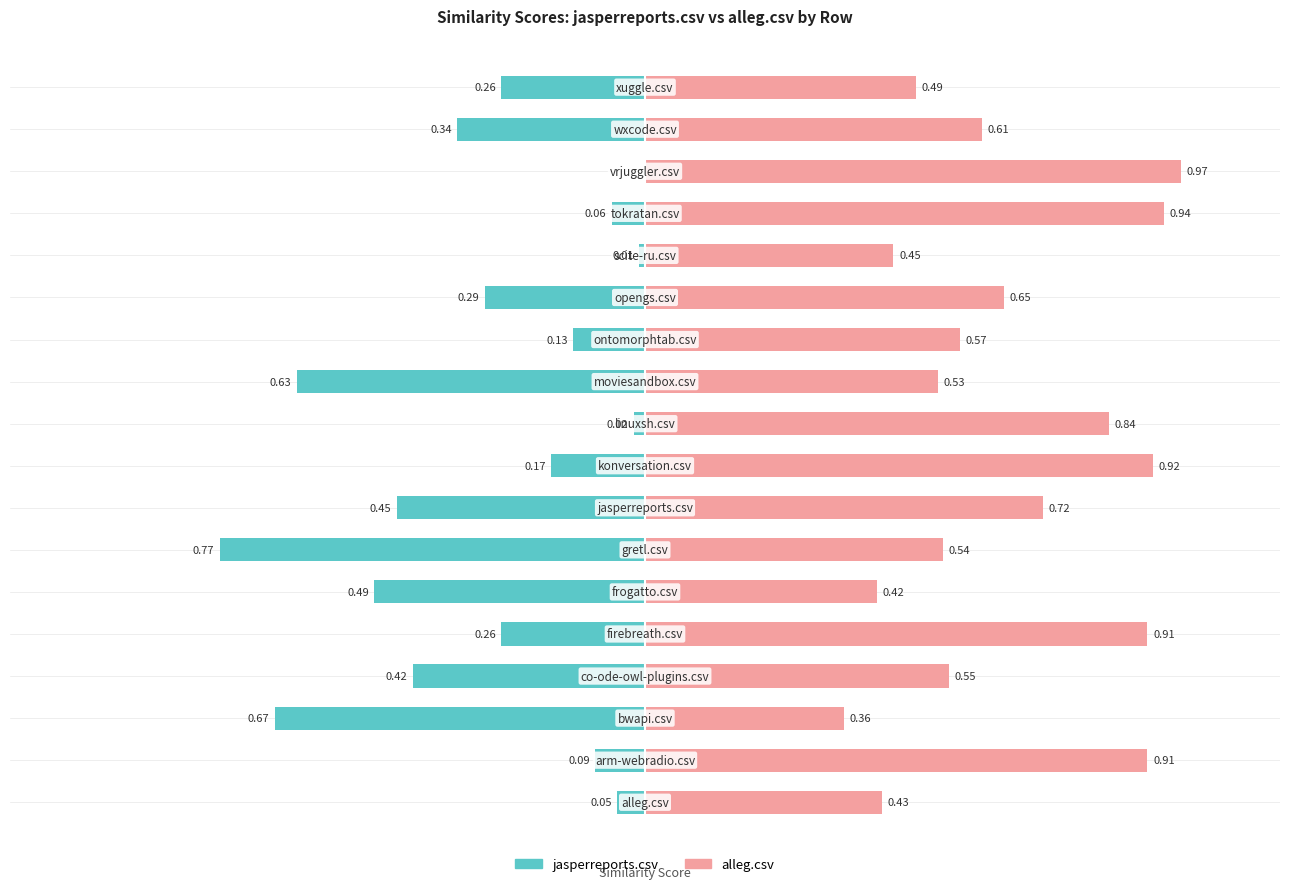

Rank the series by their average value, from lowest to highest.

jasperreports.csv, alleg.csv